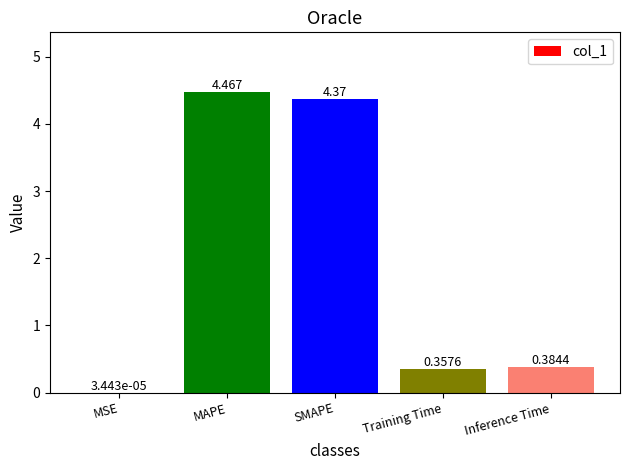

Where is the data nearest to the value 2?

Inference Time